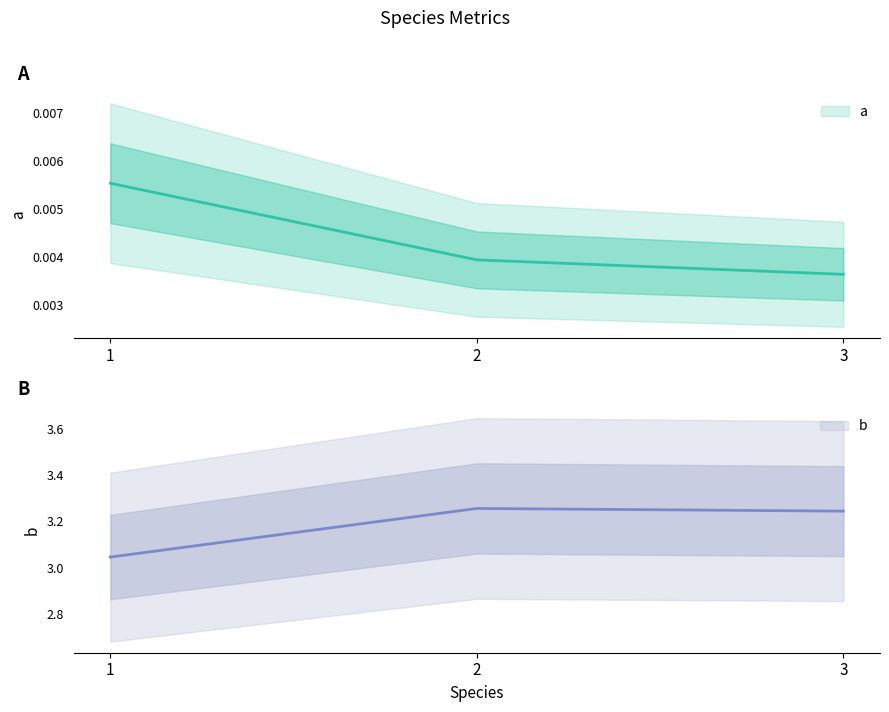

Which has a higher value, 2 or 3?

2